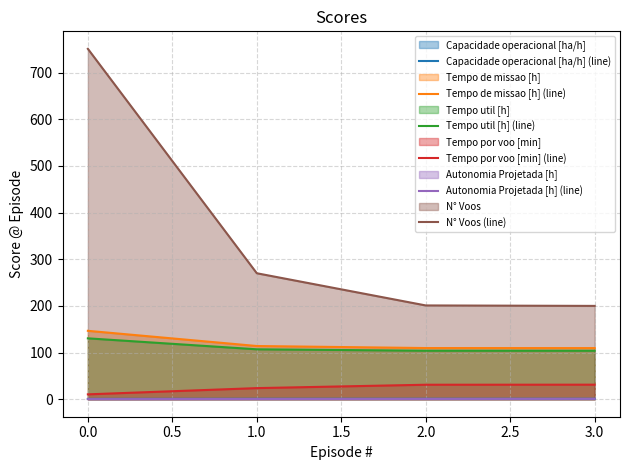

What is the value of the Tempo util [h] (line) point at the 3rd from the left?

103.9